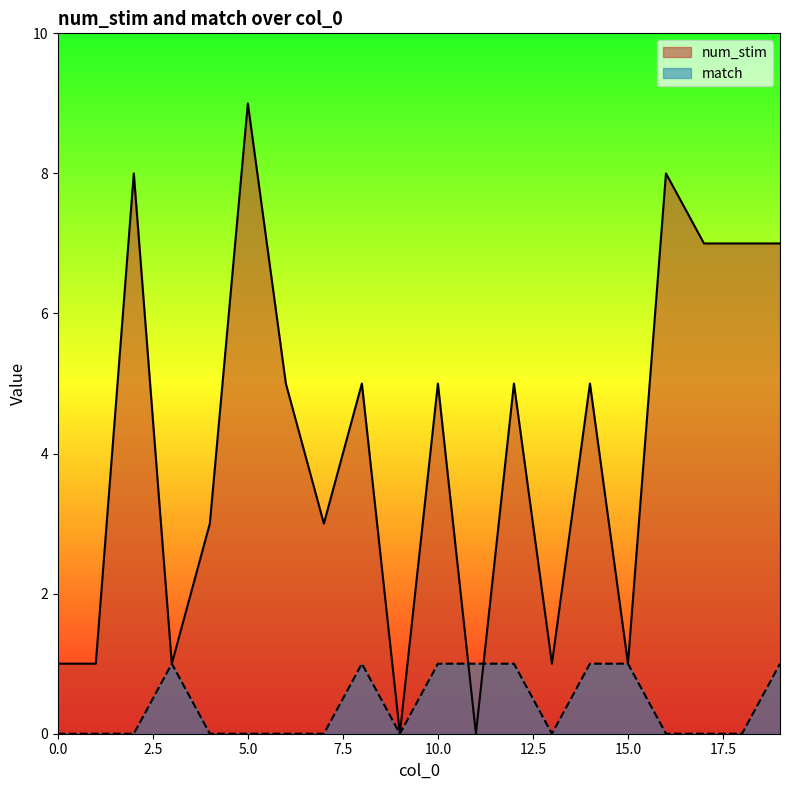

Rank the series at 12 from highest to lowest value.

num_stim, match